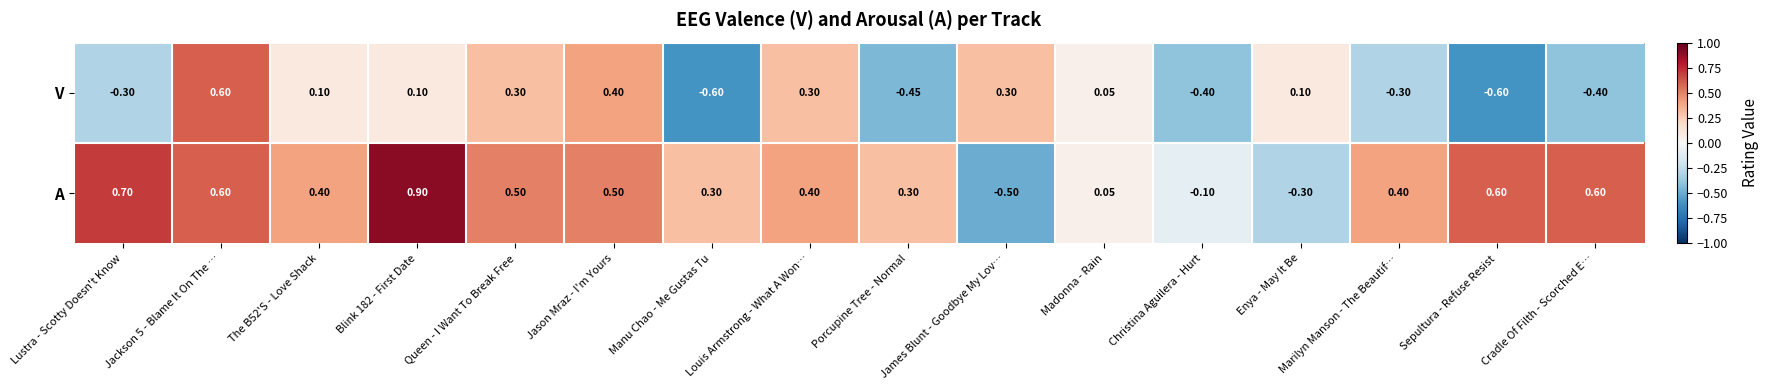

Where is A nearest to the value 0?

Madonna - Rain